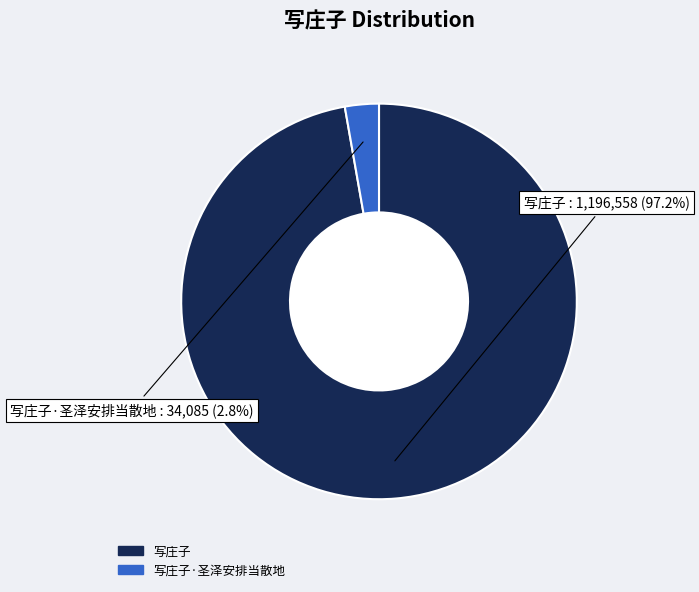

Count the number of slices in the pie.

2